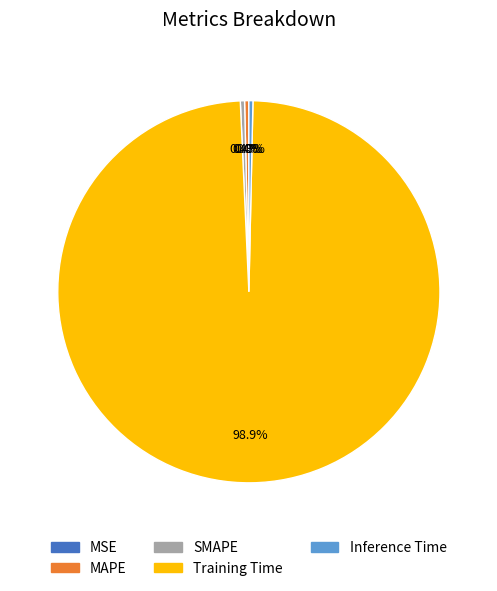

What is the largest slice in the pie chart?

Training Time